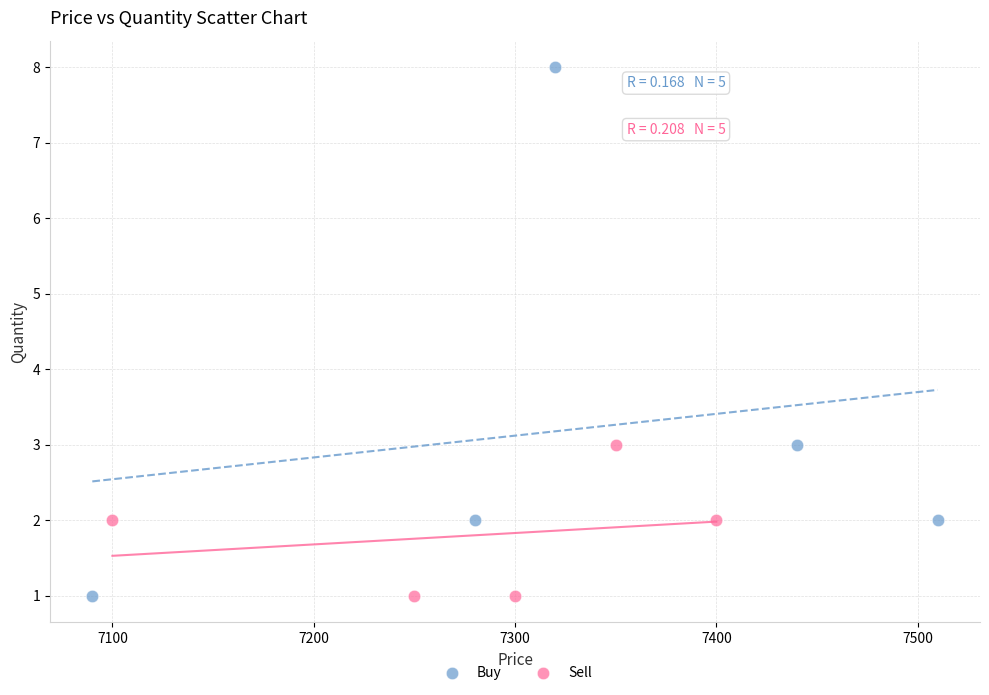

Which series reaches the maximum Y coordinate?

Buy